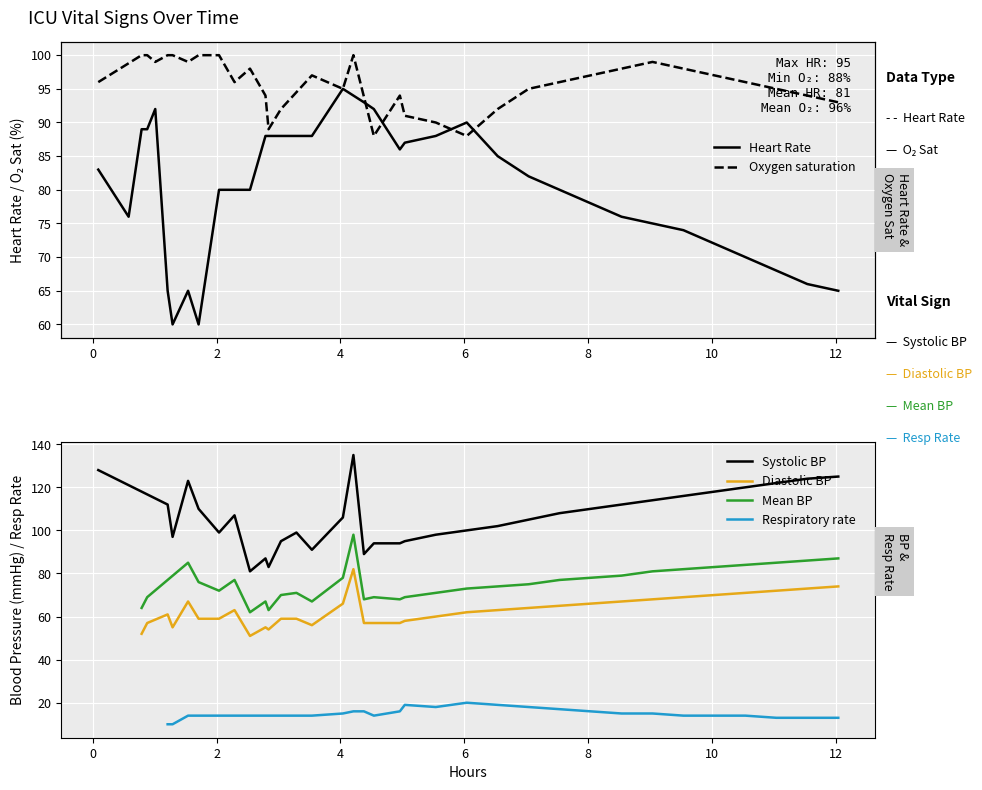

True or false: the data shows 88 at 12.

True